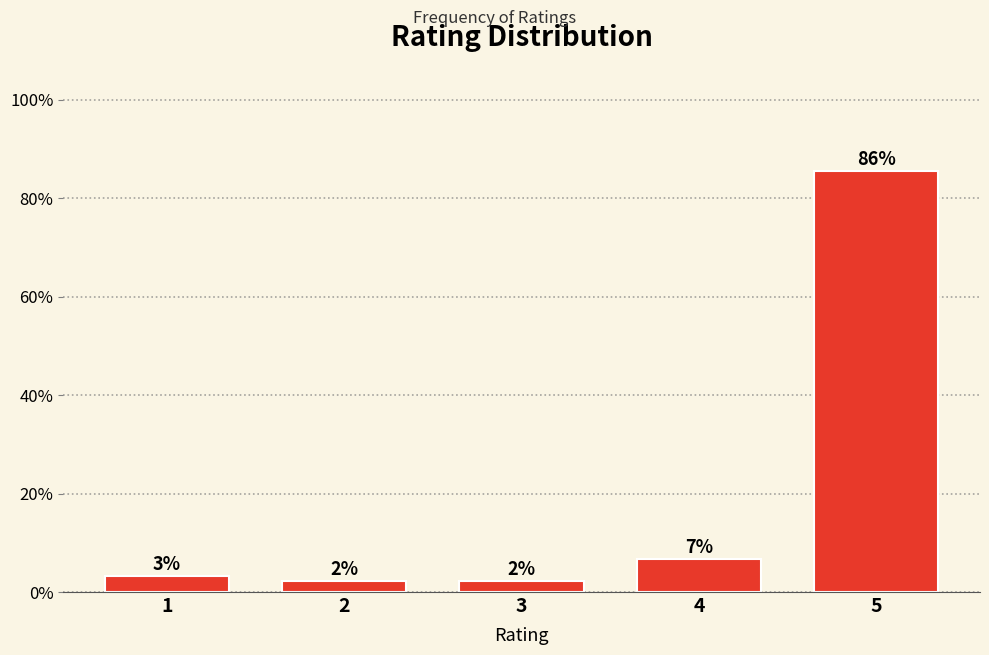

How many bars are there in total?

5